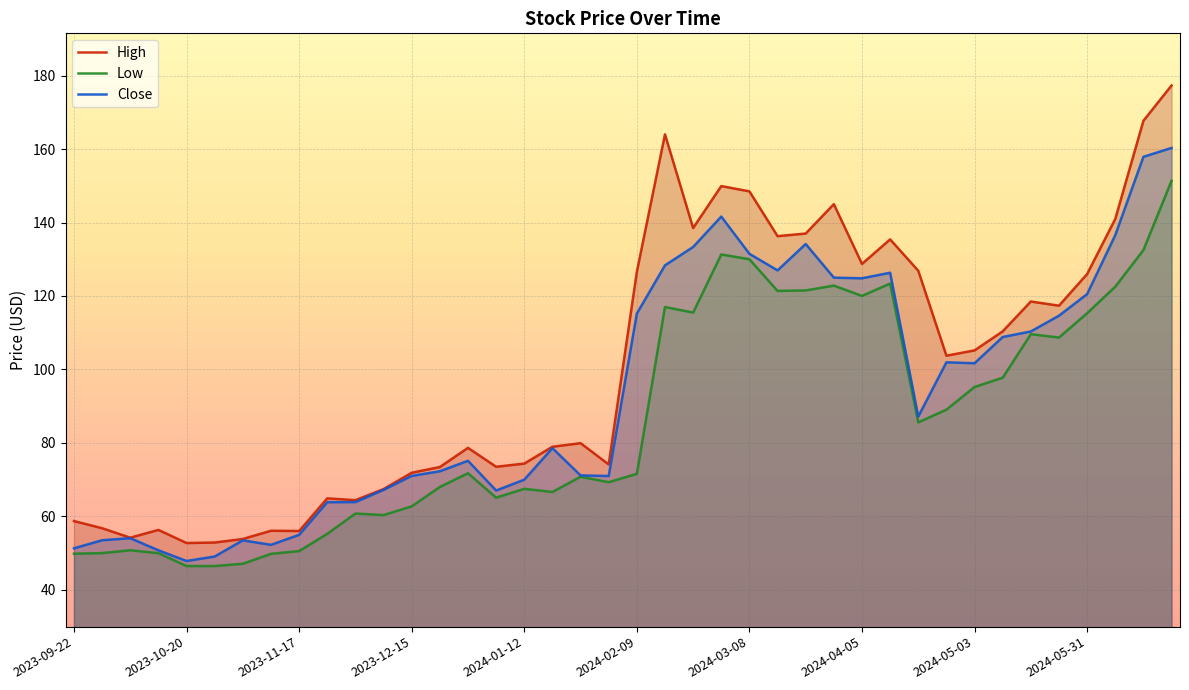

How many data points does each series have?

40